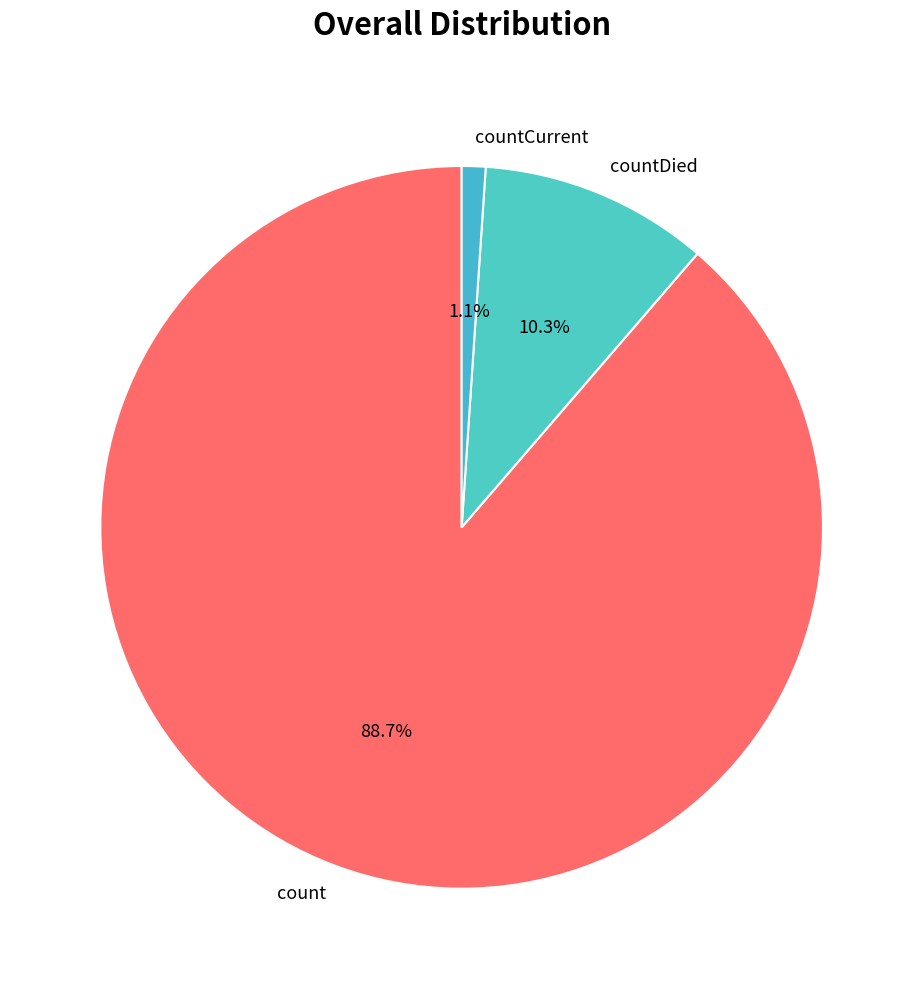

Which slice represents more than half of the pie?

count